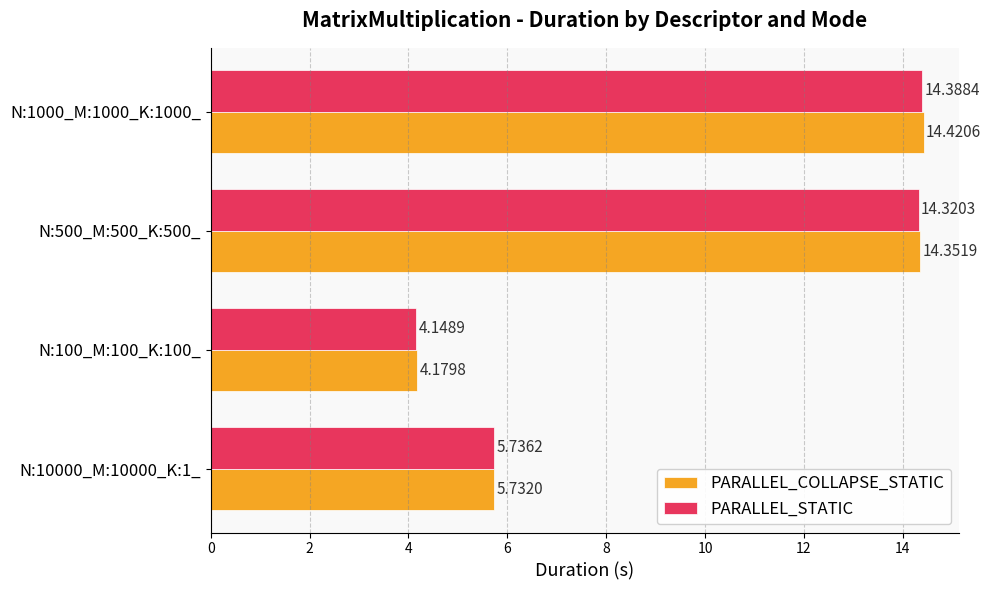

Which series has the widest spread of values?

PARALLEL_COLLAPSE_STATIC